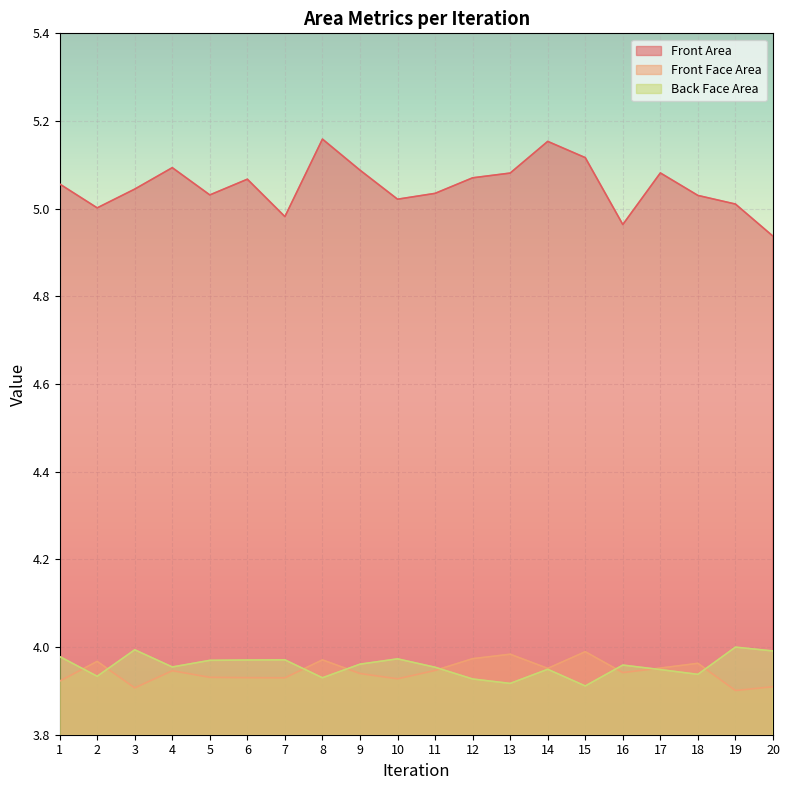

What are all the series names shown in the legend?

Front Area, Front Face Area, Back Face Area